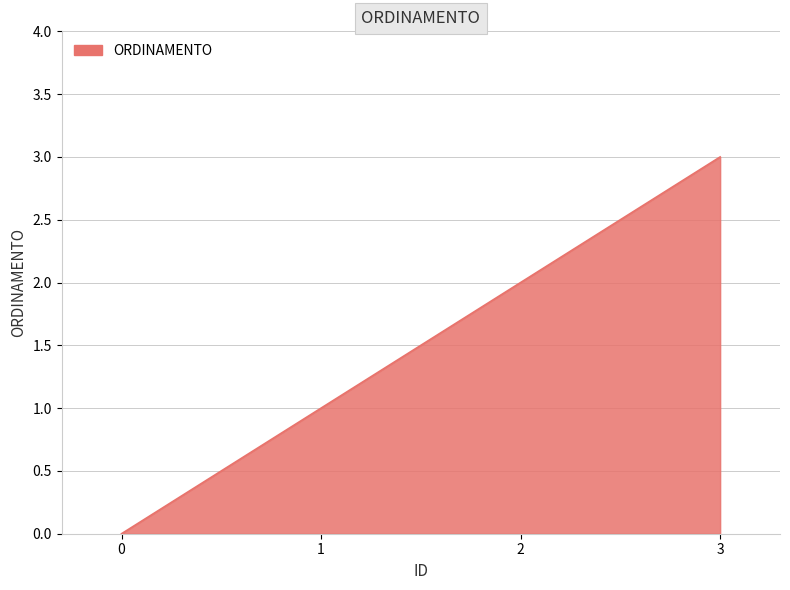

Reading left to right, what are all the values shown in this chart?

0=0	1=1	2=2	3=3